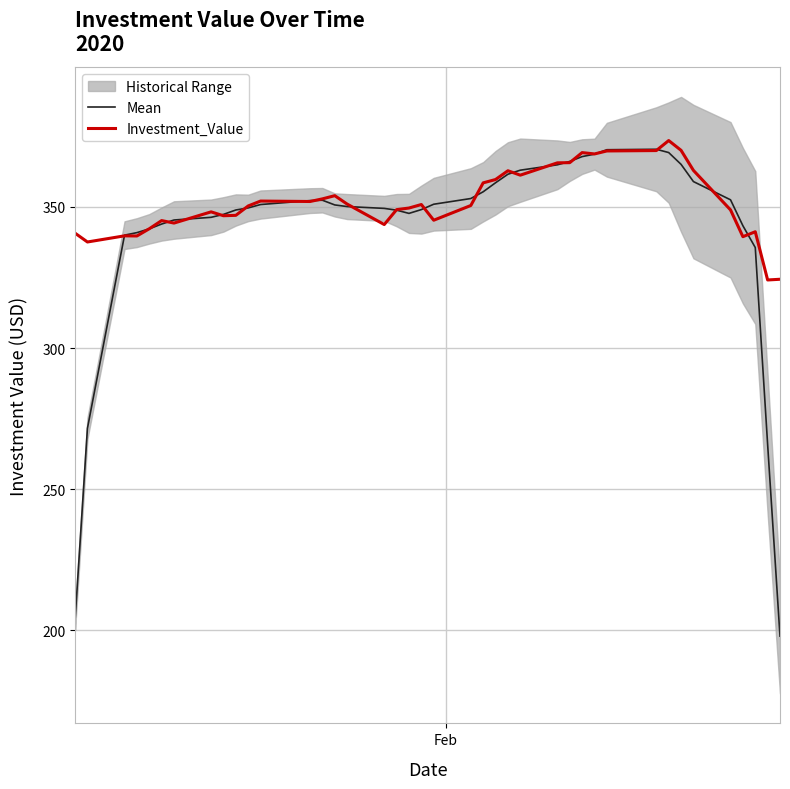

True or false: Investment_Value and Mean cross at least once.

True